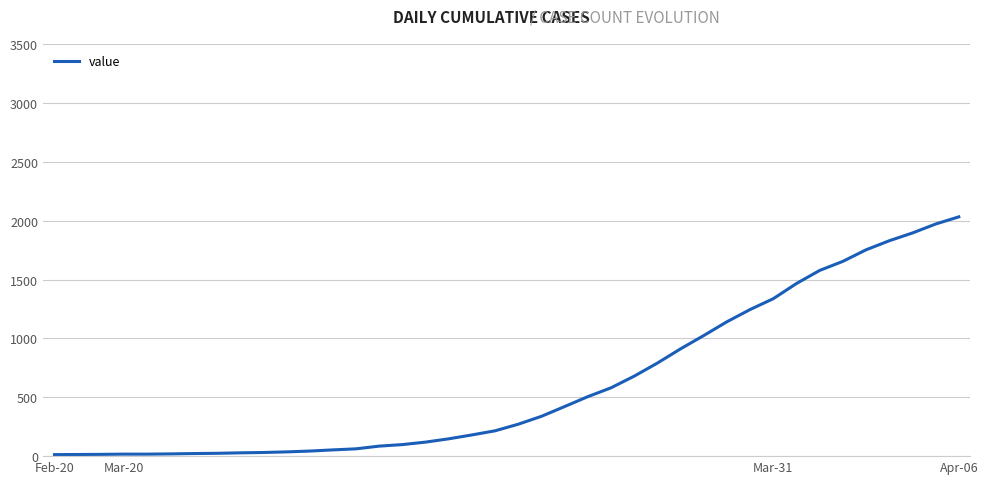

What is the difference between the maximum and minimum values?

2019